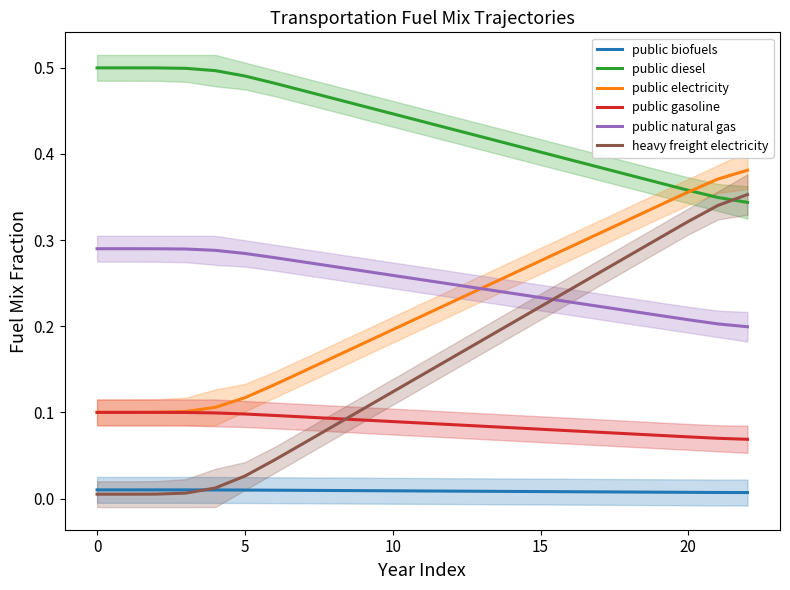

What is the sum of the public diesel values at 20 and 14?

0.8